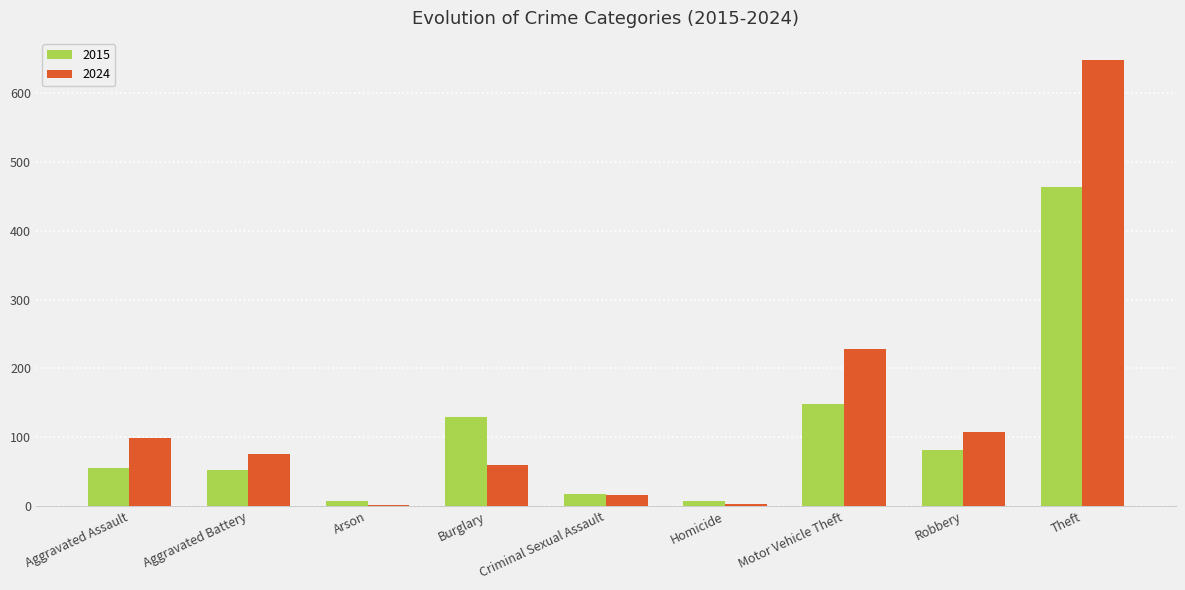

True or false: 2024 has a value of 315 at Theft.

False